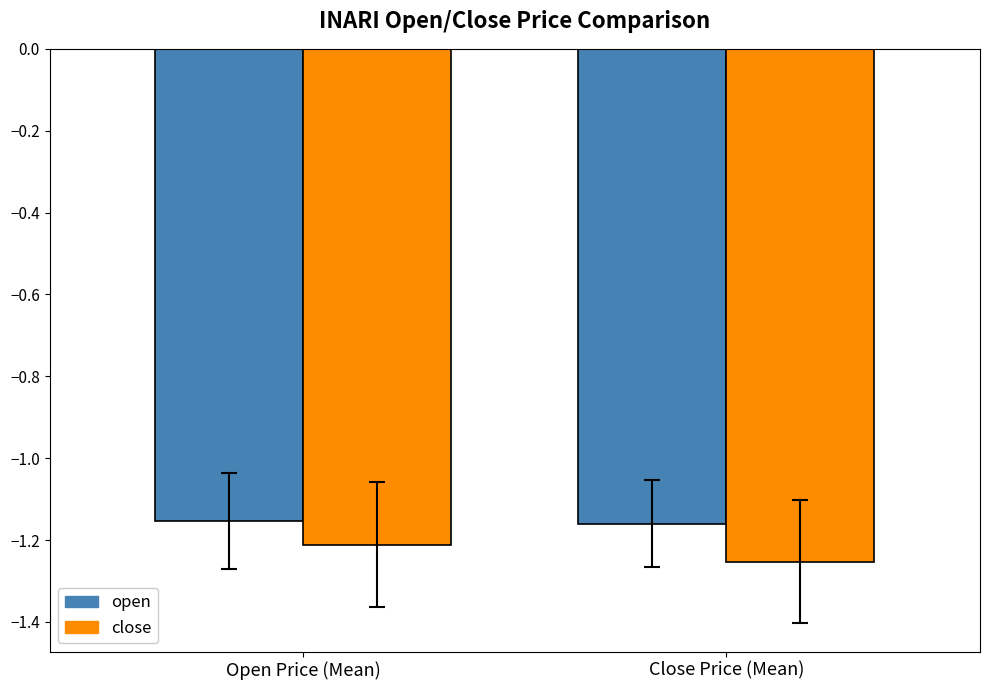

Is it true that close equals -0.5 at Close Price (Mean)?

False